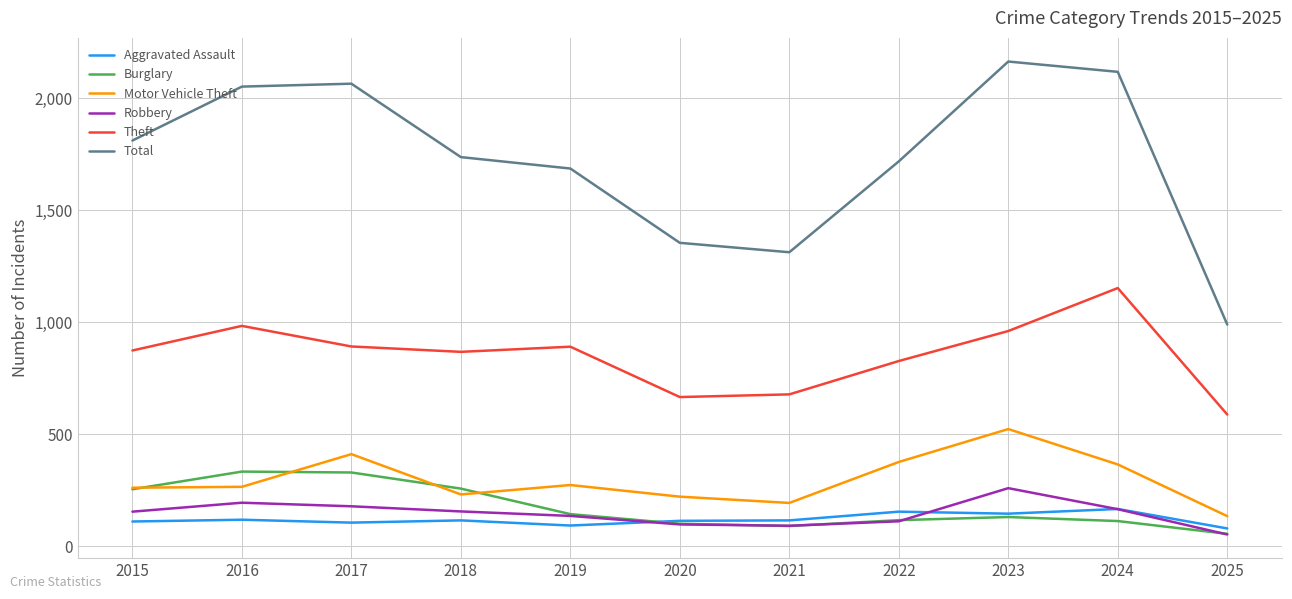

Which series changed the most between 2019 and 2020?

Total